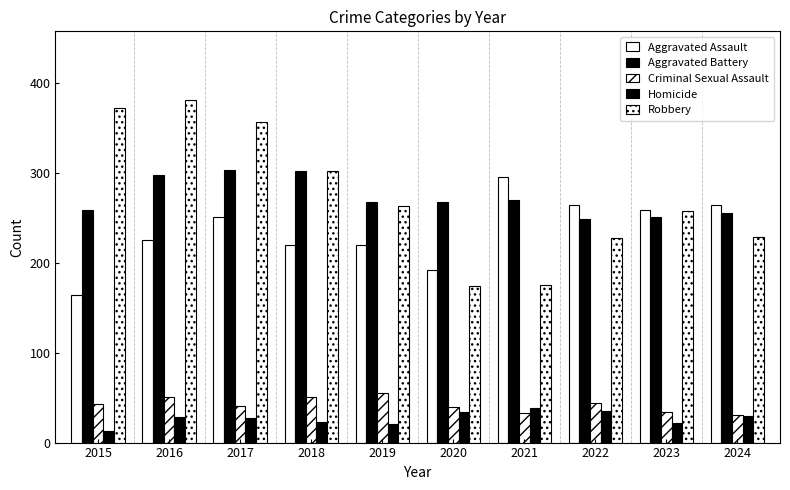

The value of Homicide at 2017 is 7. True or false?

False